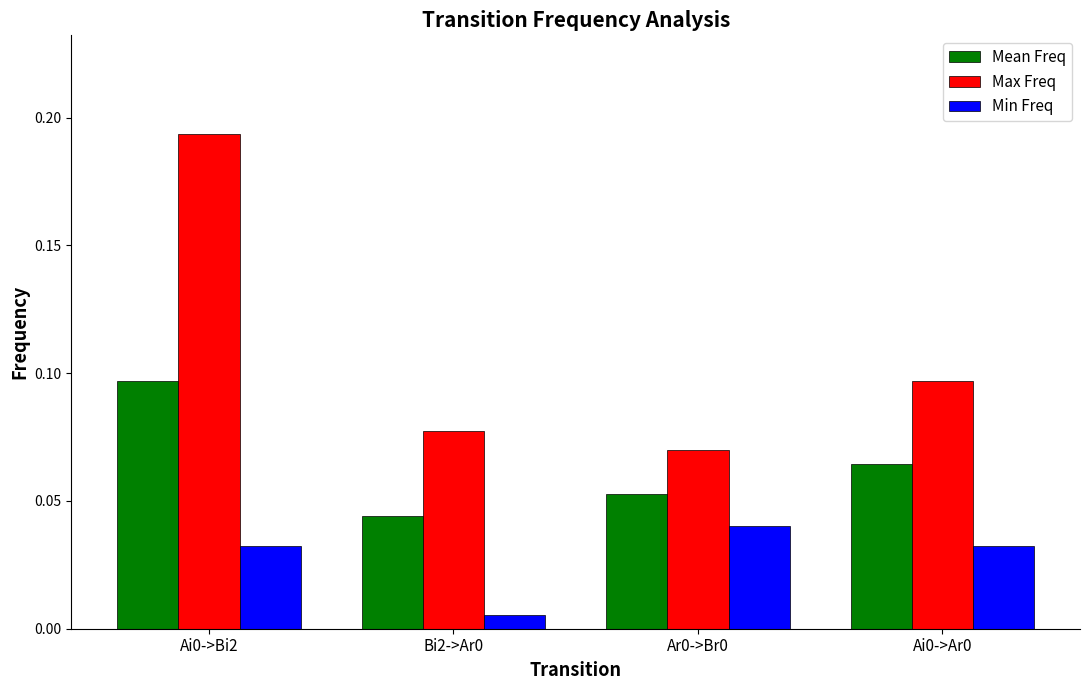

Count the Max Freq values in the range 0 to 1.

4